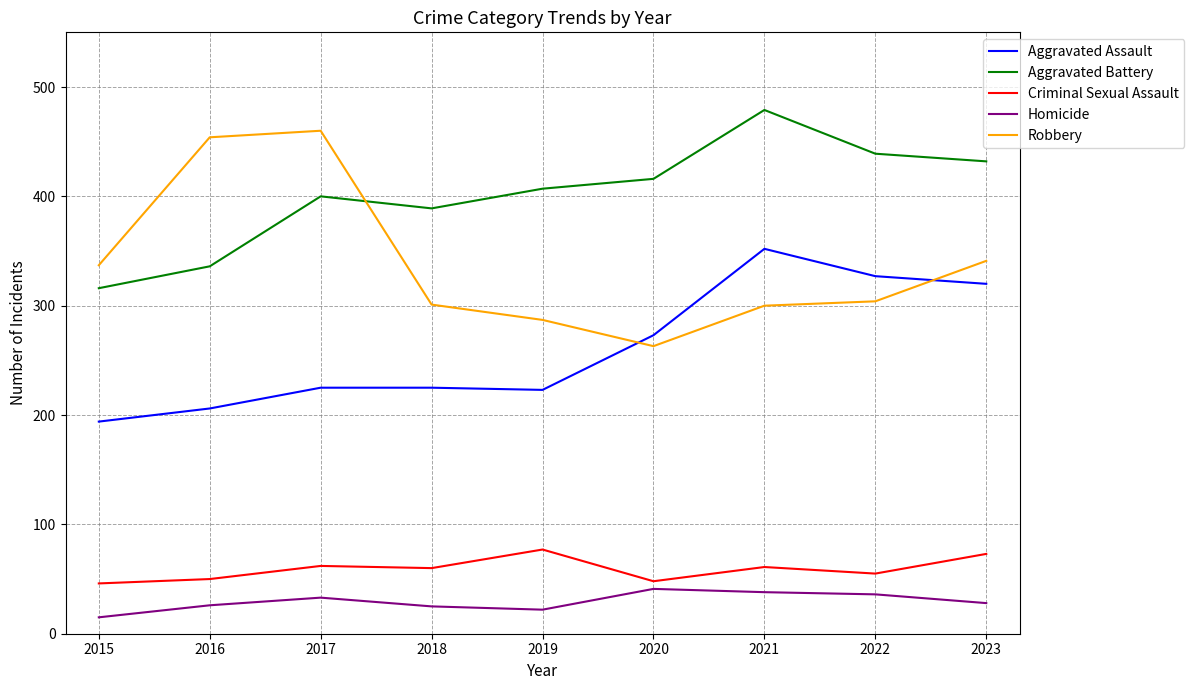

At how many categories does at least one series exceed 204?

9